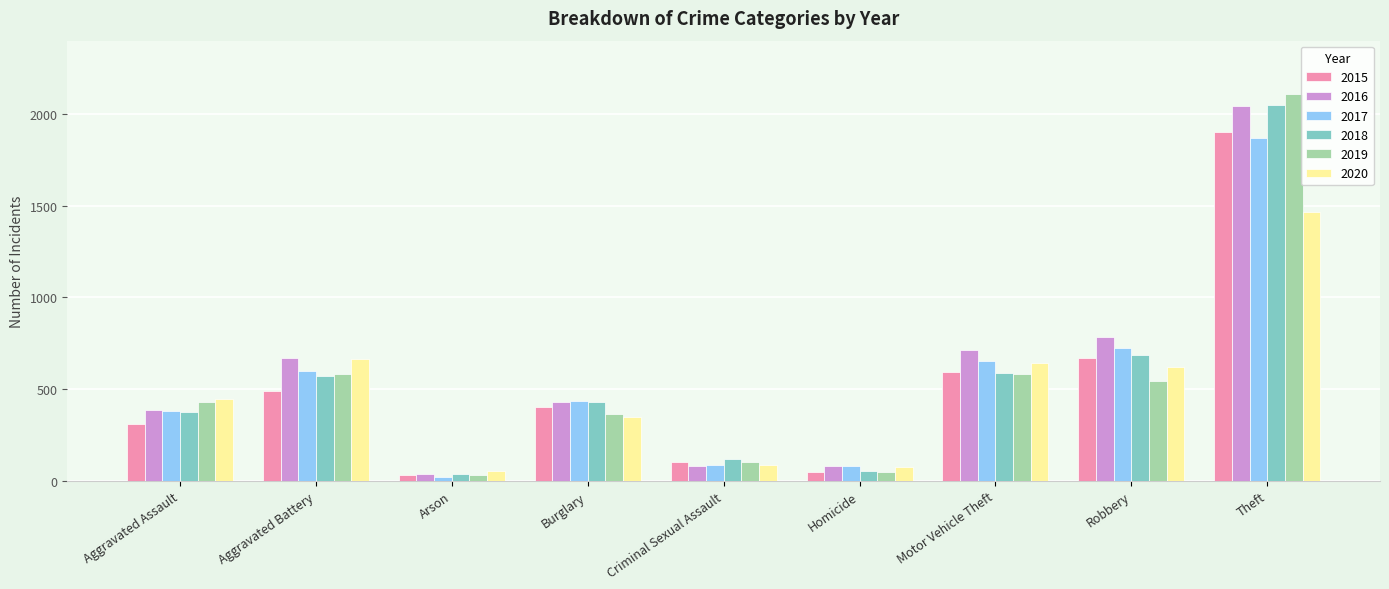

The value of 2016 at Criminal Sexual Assault is 80. True or false?

True